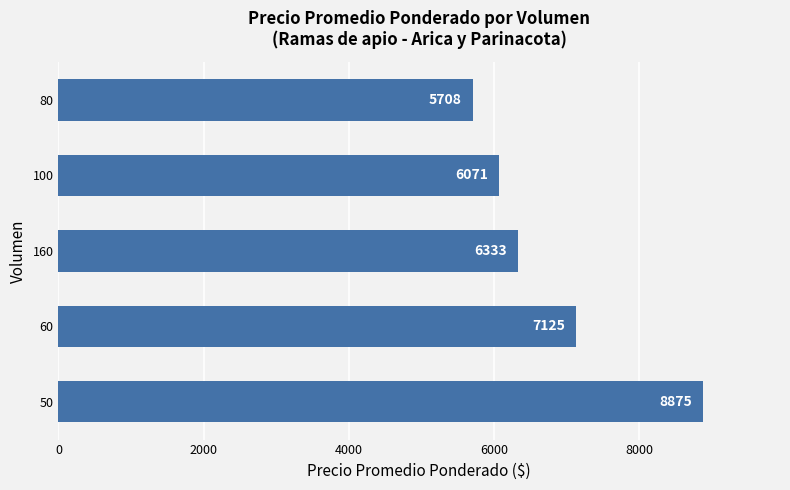

Which category has the lowest value across all series?

80